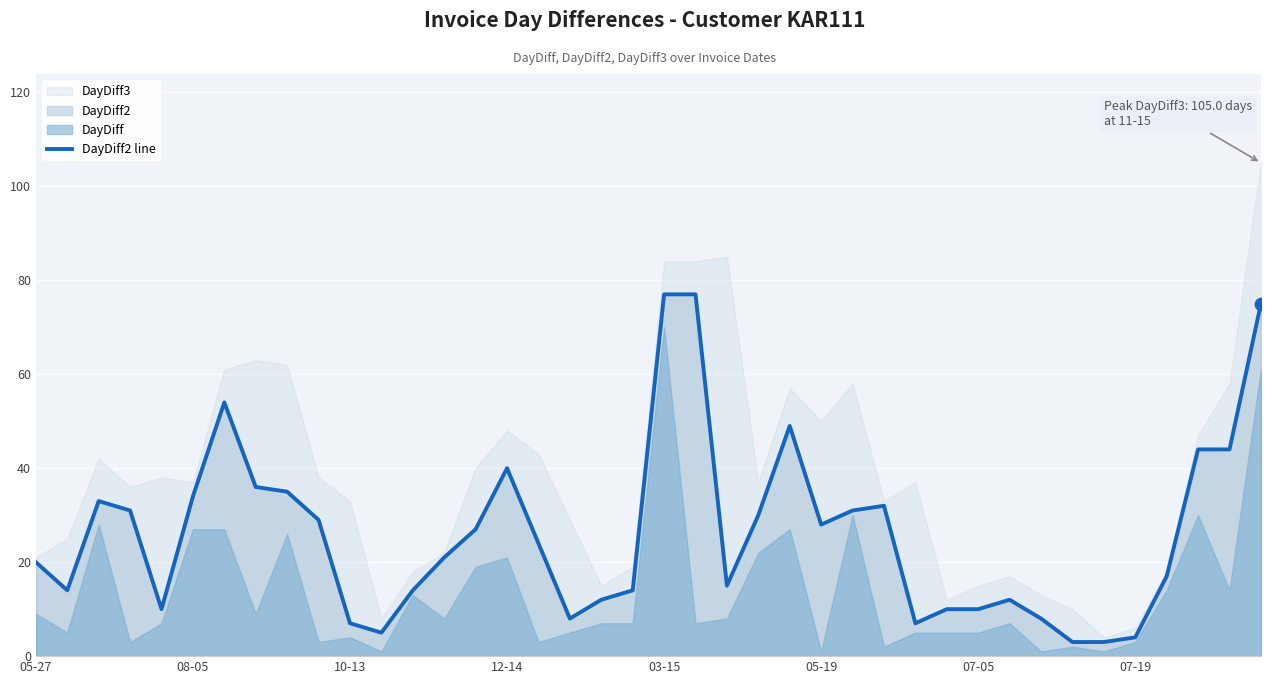

Between 21 and 22, which is larger?

21